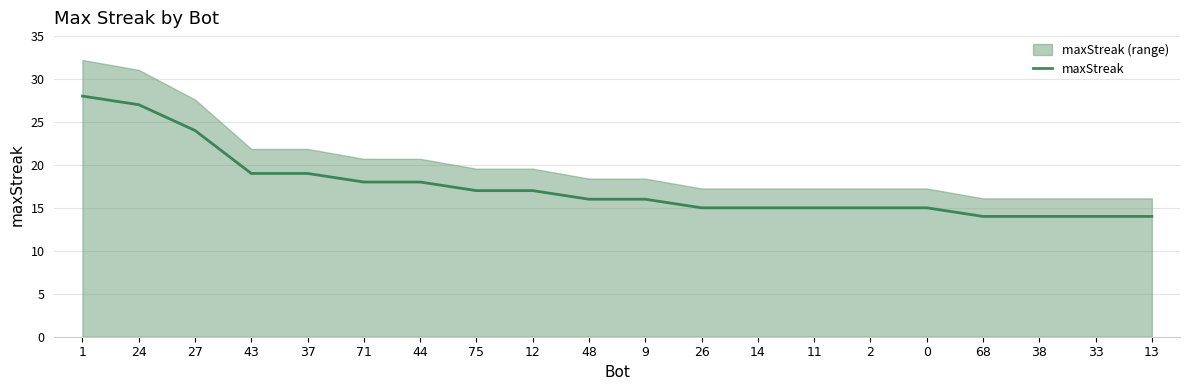

What position from the left is 71?

6